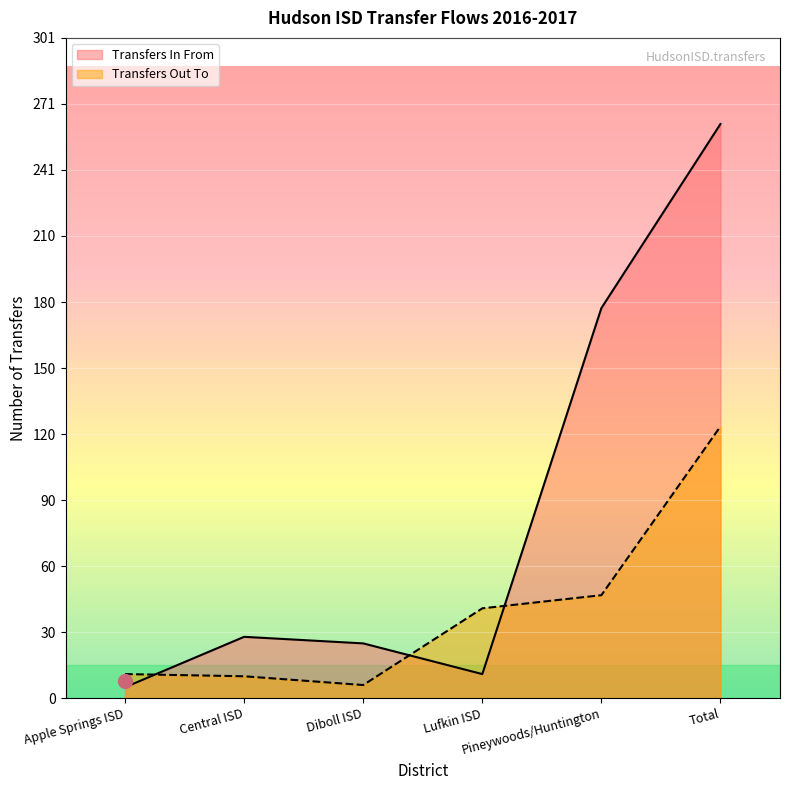

What is the sum of all Transfers In From values?

509